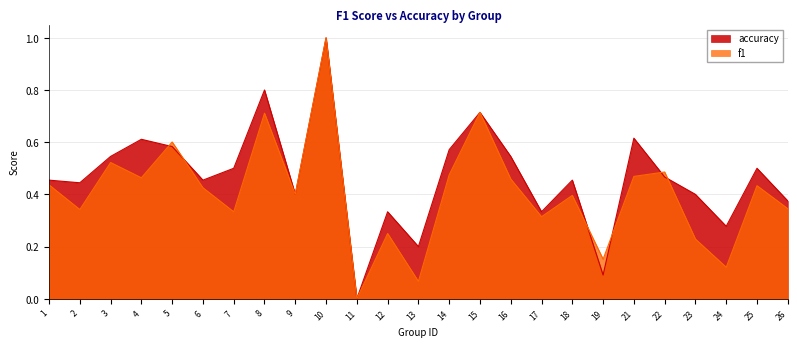

What is the value of the f1 point at the 16th from the left?

0.5